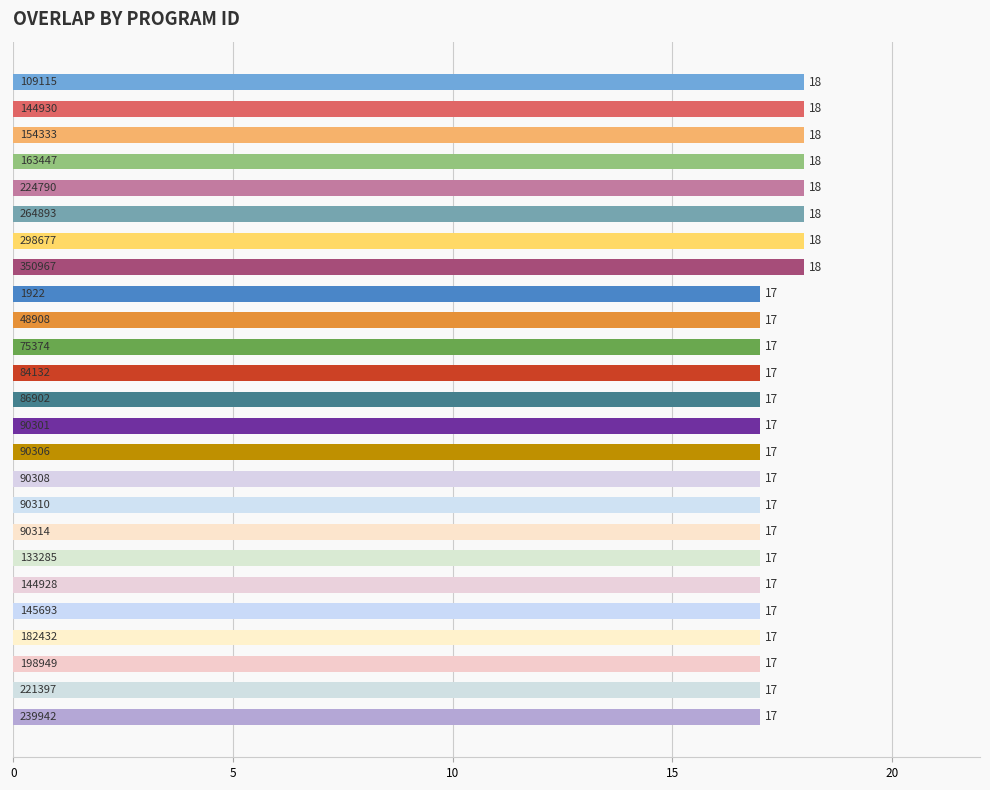

How many distinct data groups are displayed?

1